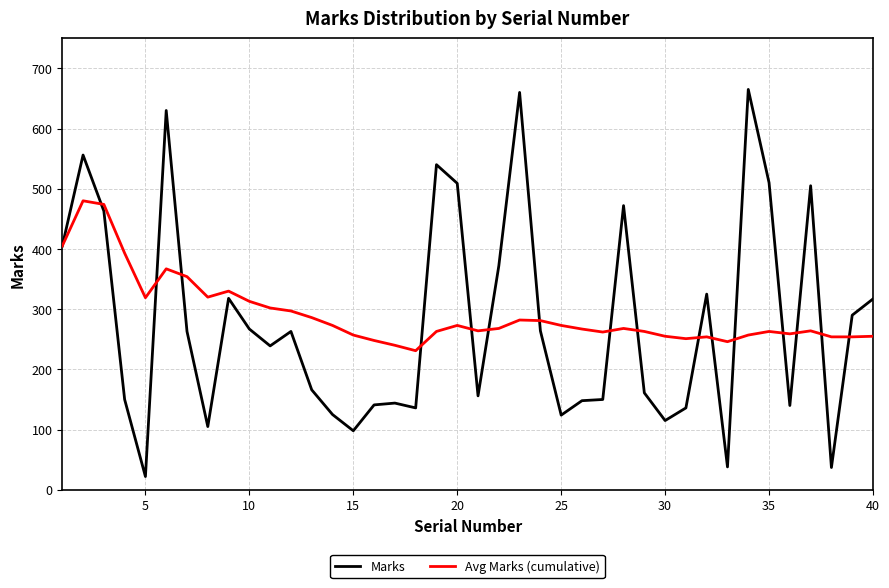

List the series in order of their peak value, highest first.

Marks, Avg Marks (cumulative)